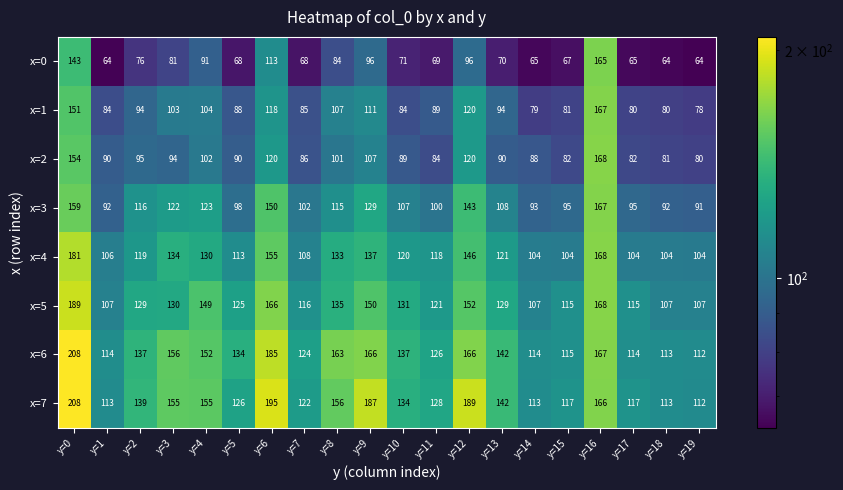

What is the approximate value of x=0 at y=5, to the nearest 10?

70